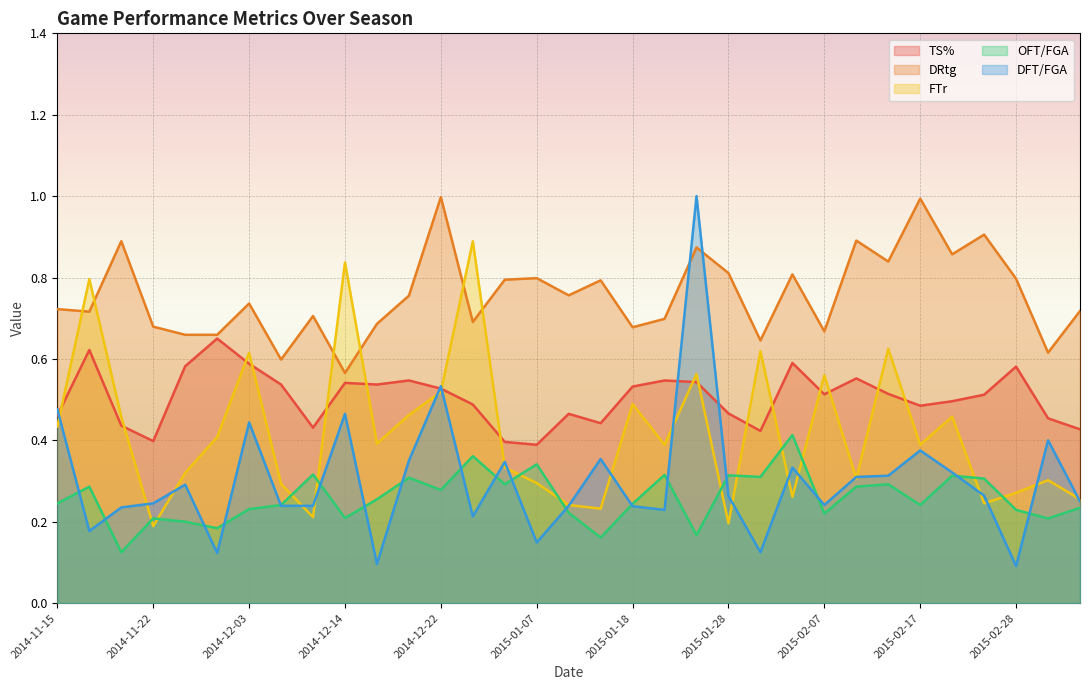

What position from the left is 2015-02-28?

31